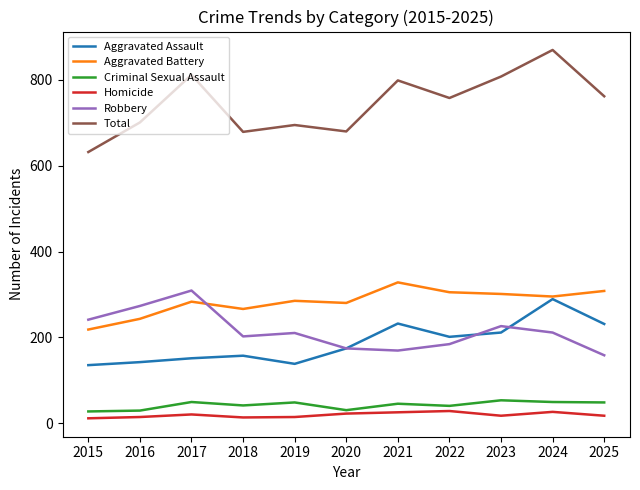

Which series has the widest spread of values?

Total